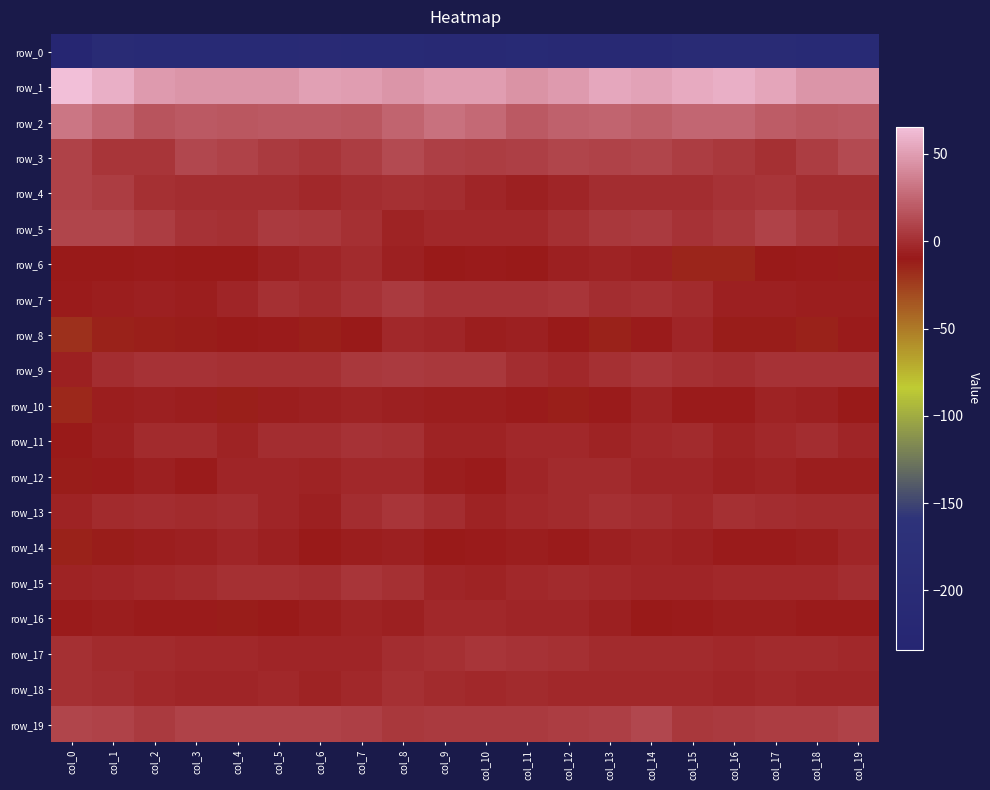

Is the value of row_4 at col_2 greater than the value of row_1 at col_5?

No